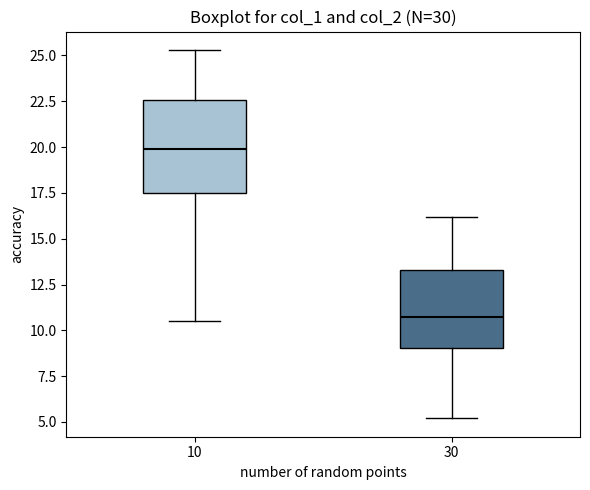

Reading left to right, transcribe this box plot: for each box, give where its median line is, the range the box spans, and where its two whiskers end, as read against the y-axis. The values are not printed on the chart, so give them approximately, as read against the axis.

10: median 20.0, box 17.5 to 22.5, whiskers 10.5 to 25.5
30: median 11.0, box 9.0 to 13.5, whiskers 5.0 to 16.0